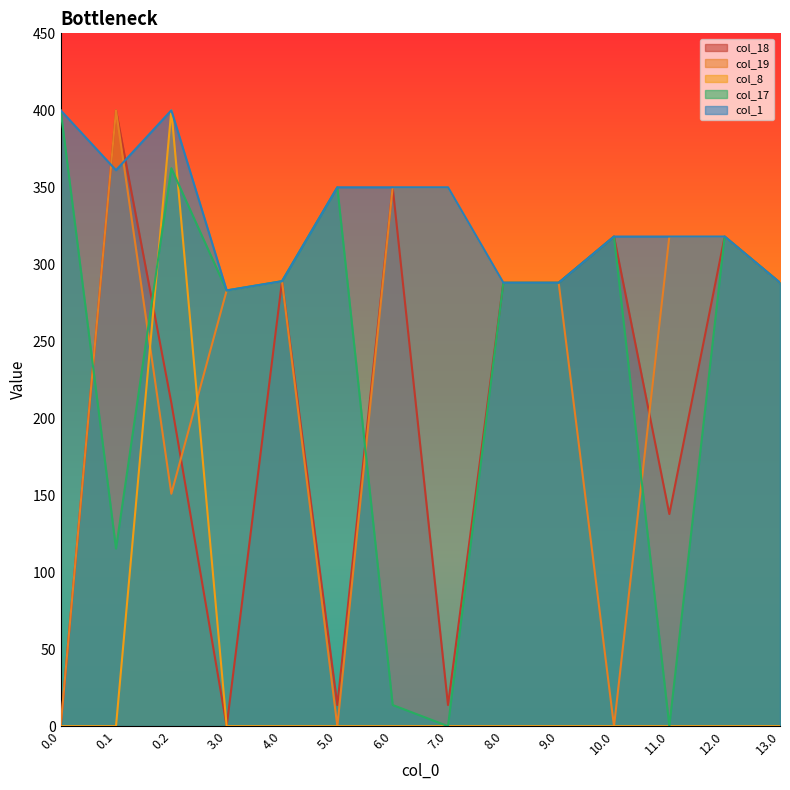

What is the average value of the col_17 series?

236.7